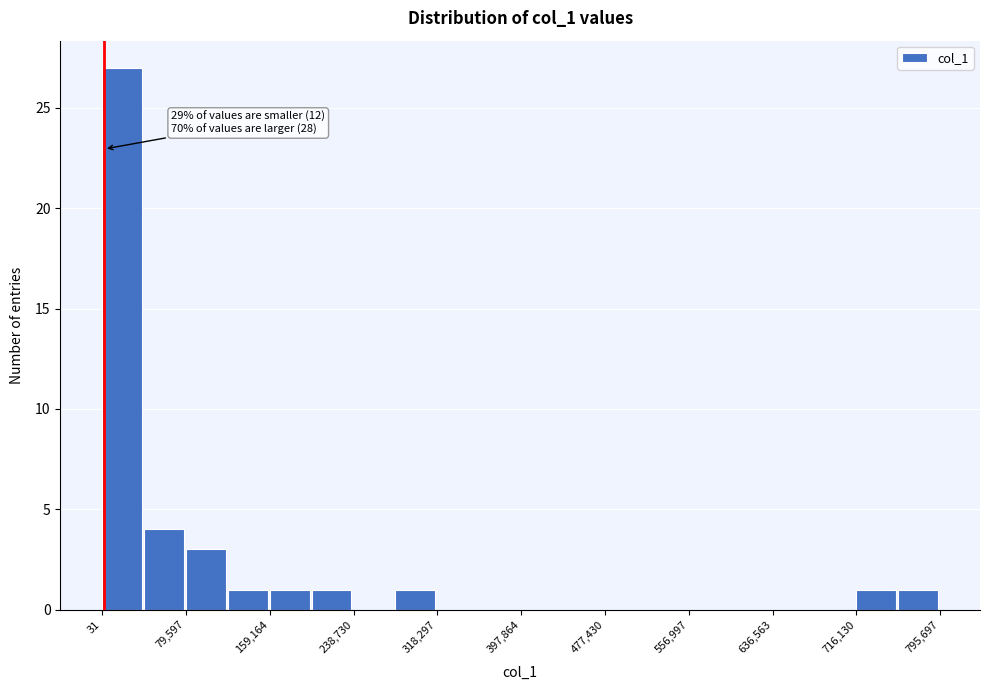

Read against the x-axis, roughly where is the centre of the tallest bar?

20000